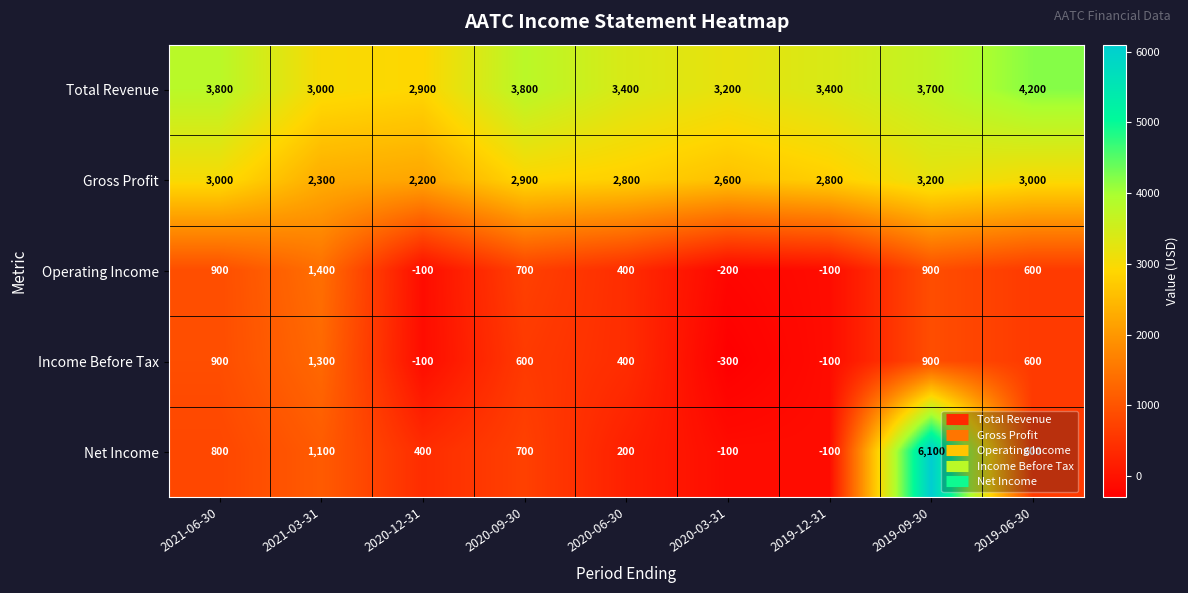

What is the difference between the second highest and second lowest values in the Net Income series?

1200